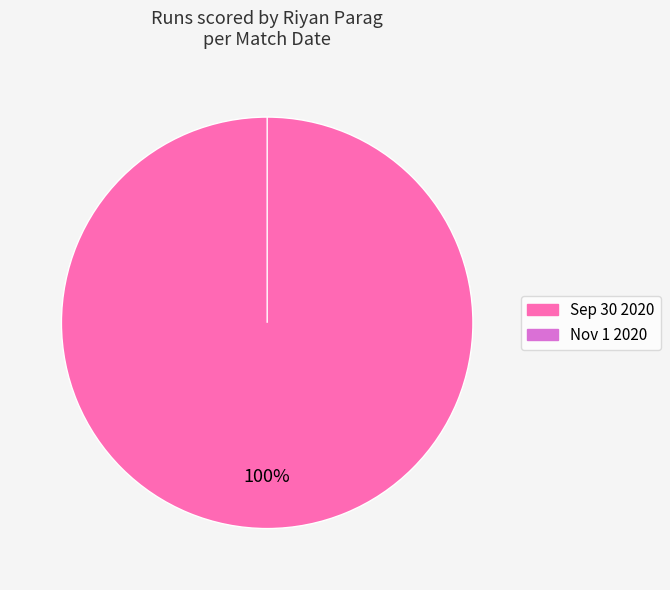

To the nearest percent, what is the combined percentage of Nov 1 2020 and Sep 30 2020?

100%